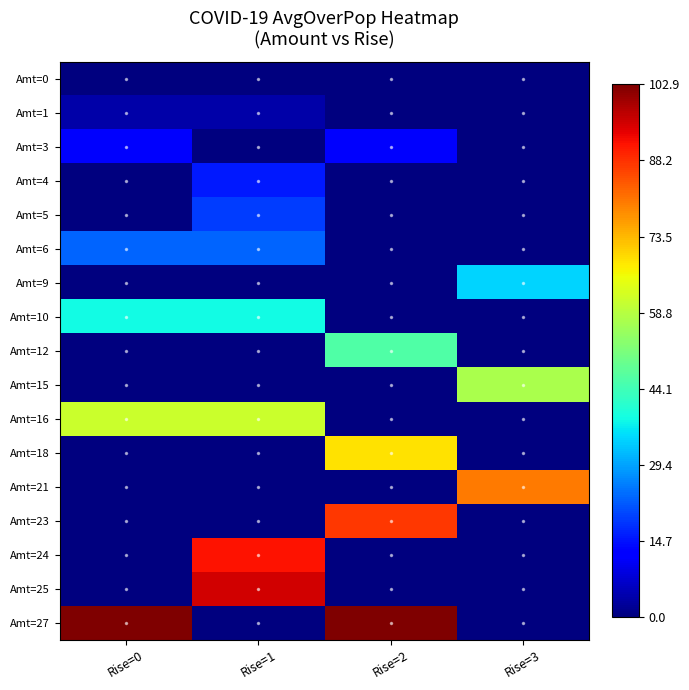

Reading left to right, list all the values displayed in this chart.

Amt=0: Rise=0=0.0	Rise=1=0.0	Rise=2=0.0	Rise=3=0.0
Amt=1: Rise=0=3.8	Rise=1=3.8	Rise=2=0.0	Rise=3=0.0
Amt=3: Rise=0=11.5	Rise=1=0.0	Rise=2=11.5	Rise=3=0.0
Amt=4: Rise=0=0.0	Rise=1=15.3	Rise=2=0.0	Rise=3=0.0
Amt=5: Rise=0=0.0	Rise=1=19.1	Rise=2=0.0	Rise=3=0.0
Amt=6: Rise=0=23.0	Rise=1=23.0	Rise=2=0.0	Rise=3=0.0
Amt=9: Rise=0=0.0	Rise=1=0.0	Rise=2=0.0	Rise=3=34.4
Amt=10: Rise=0=38.3	Rise=1=38.3	Rise=2=0.0	Rise=3=0.0
Amt=12: Rise=0=0.0	Rise=1=0.0	Rise=2=45.9	Rise=3=0.0
Amt=15: Rise=0=0.0	Rise=1=0.0	Rise=2=0.0	Rise=3=57.4
Amt=16: Rise=0=61.2	Rise=1=61.2	Rise=2=0.0	Rise=3=0.0
Amt=18: Rise=0=0.0	Rise=1=0.0	Rise=2=68.9	Rise=3=0.0
Amt=21: Rise=0=0.0	Rise=1=0.0	Rise=2=0.0	Rise=3=80.3
Amt=23: Rise=0=0.0	Rise=1=0.0	Rise=2=87.6	Rise=3=0.0
Amt=24: Rise=0=0.0	Rise=1=91.5	Rise=2=0.0	Rise=3=0.0
Amt=25: Rise=0=0.0	Rise=1=95.3	Rise=2=0.0	Rise=3=0.0
Amt=27: Rise=0=102.9	Rise=1=0.0	Rise=2=102.9	Rise=3=0.0